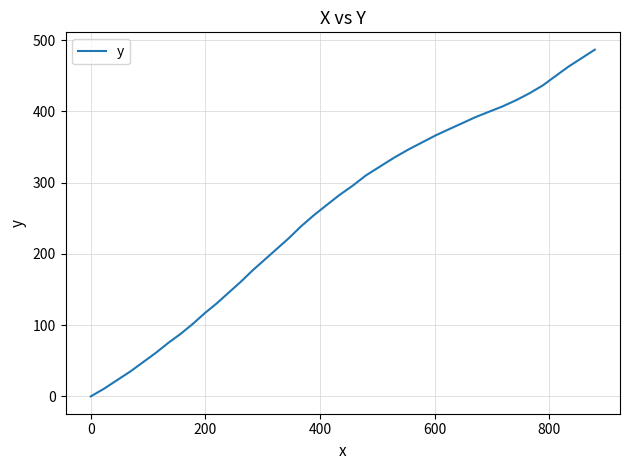

What is the difference between the maximum and minimum values?

486.6